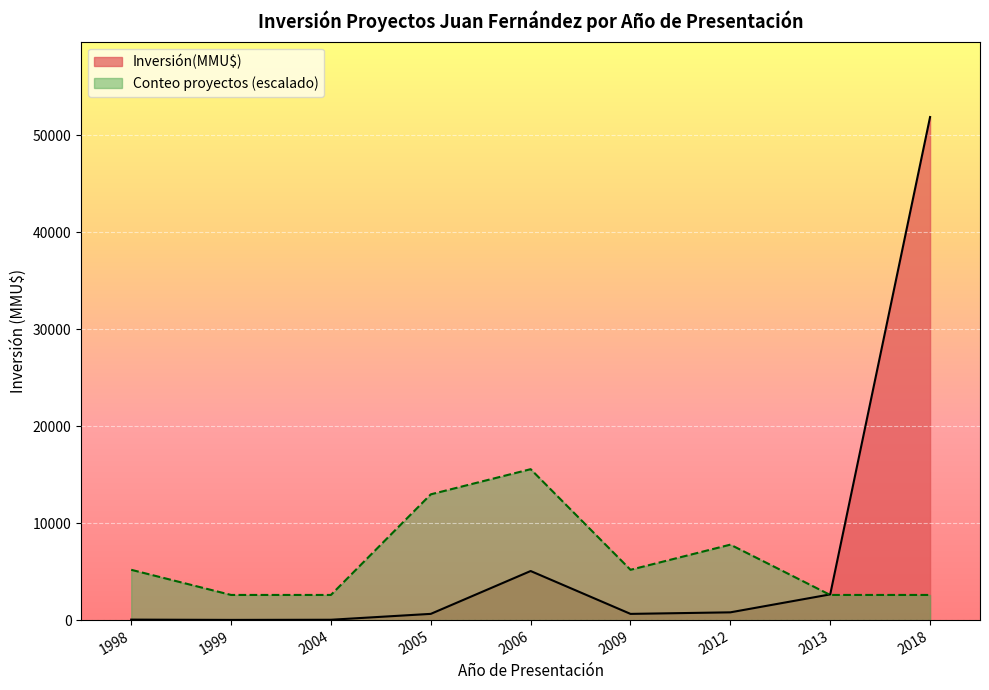

True or false: Inversión(MMU$) has a value of 35 at 2004.

True